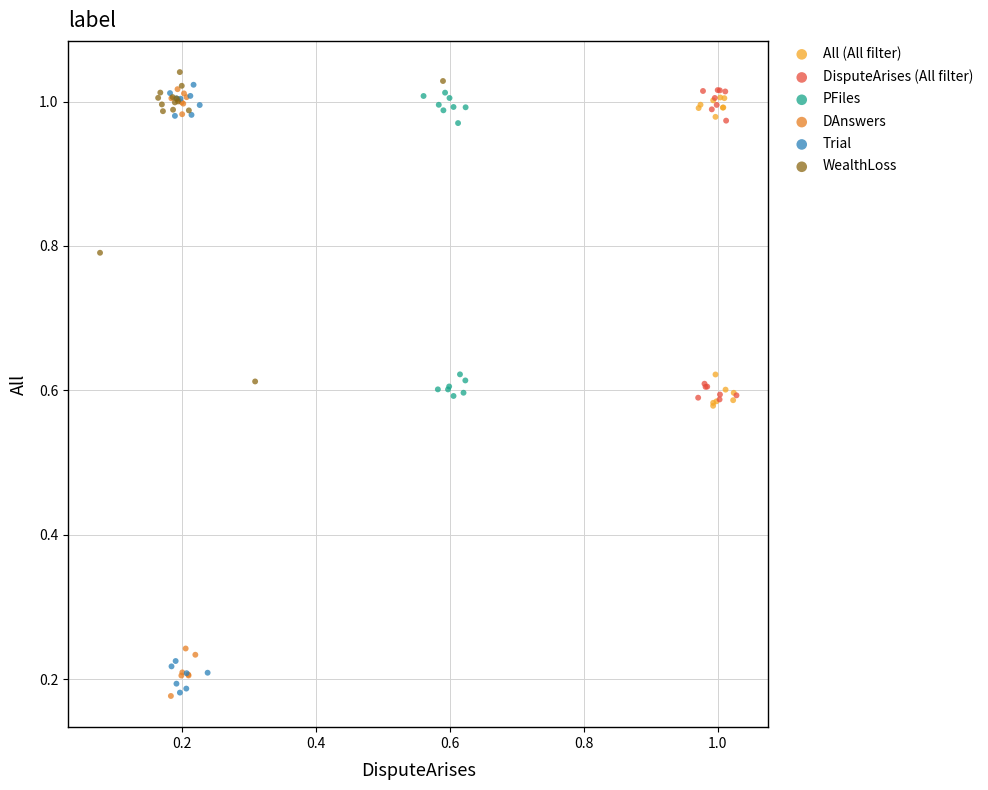

What are all the series names shown in the legend?

All (All filter), DisputeArises (All filter), PFiles, DAnswers, Trial, WealthLoss